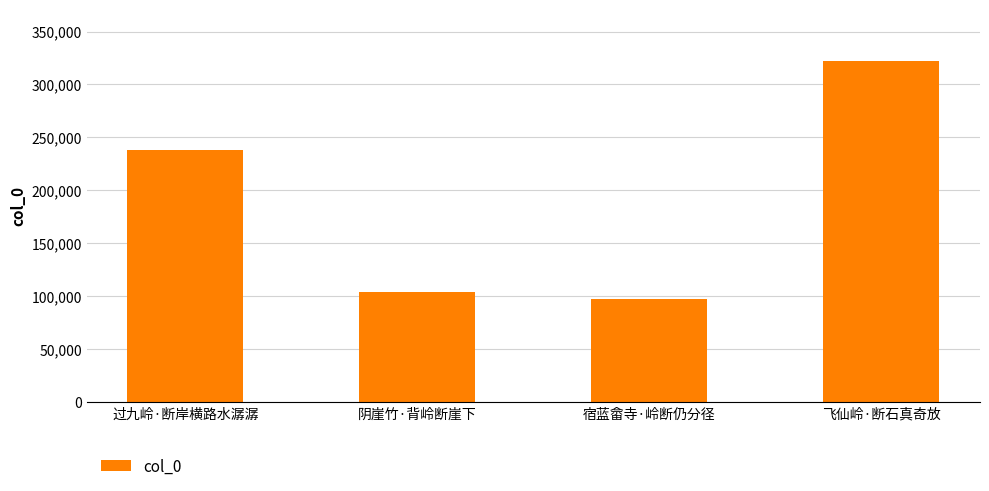

What value does the data have at 过九岭·断岸横路水潺潺?

238196